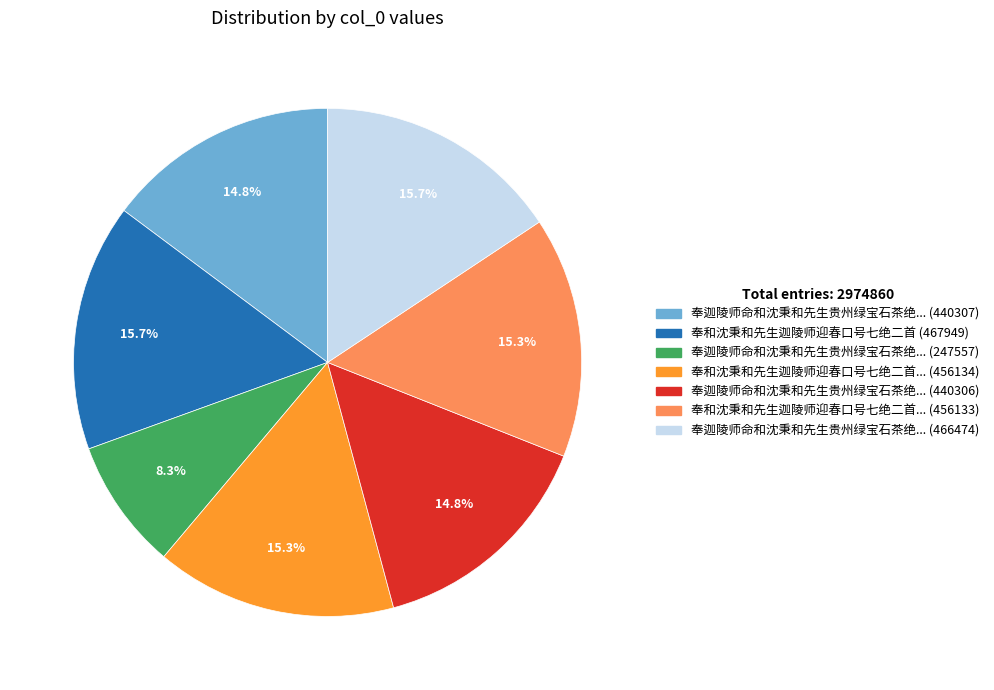

How many slices are in this pie chart?

7